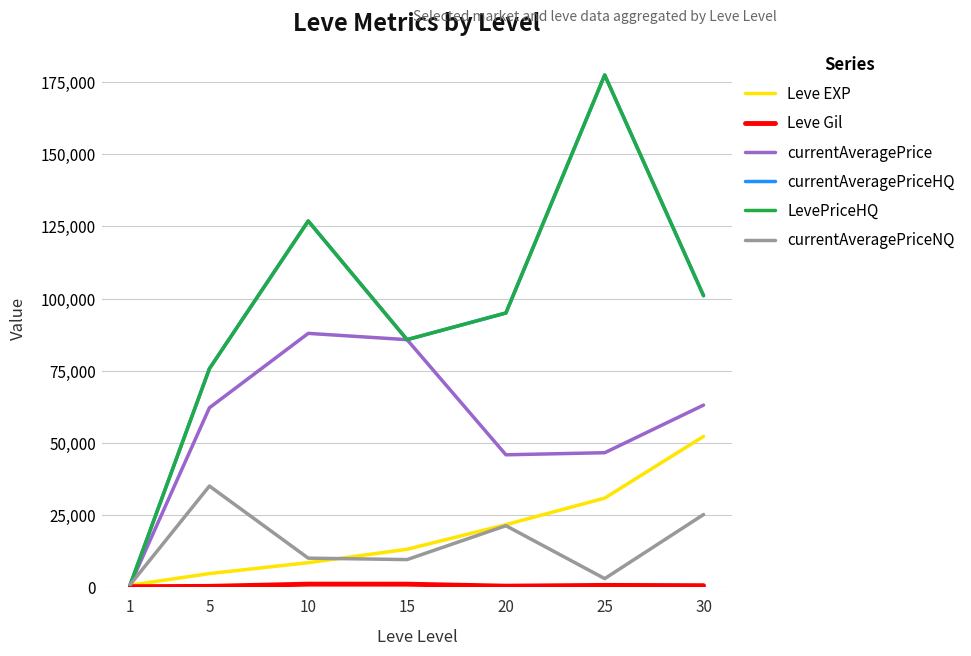

Does the chart display data point markers on the line(s)?

No